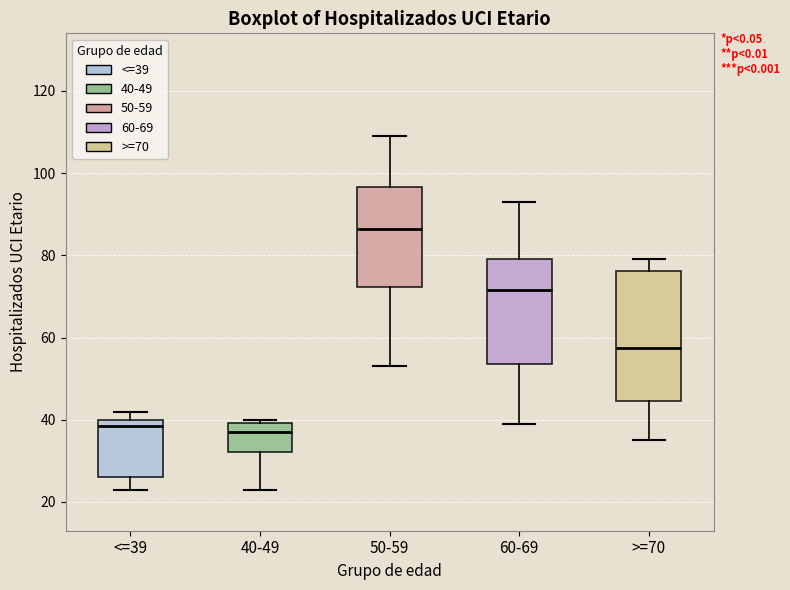

Reading left to right, read every box against the y-axis: the position of its median line, the range the box covers, and the ends of its whiskers. The values are not printed on the chart, so give them approximately, as read against the axis.

<=39: median 38, box 26 to 40, whiskers 24 to 42
40-49: median 38, box 32 to 40, whiskers 24 to 40 (just above the box's upper edge)
50-59: median 86, box 72 to 96, whiskers 54 to 110
60-69: median 72, box 54 to 80, whiskers 40 to 94
>=70: median 58, box 44 to 76, whiskers 36 to 80